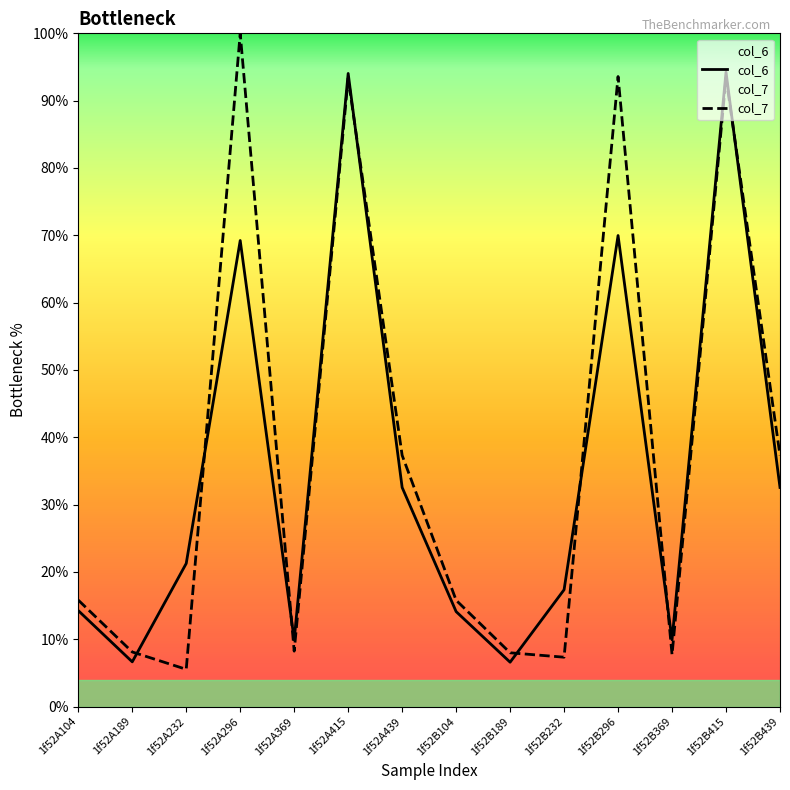

How many data points does each series have?

14